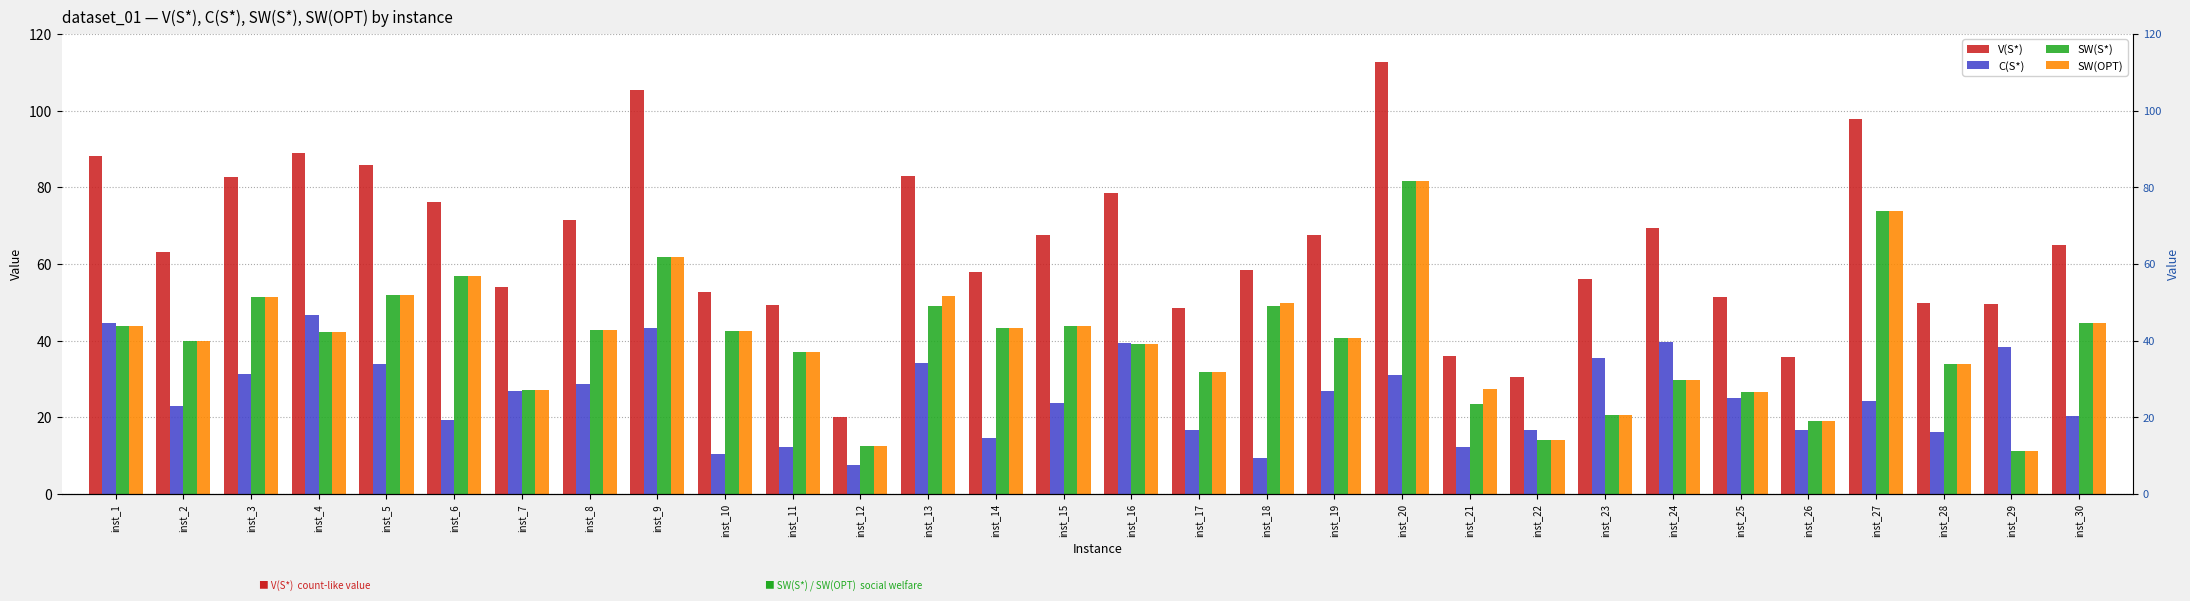

What is the value of the SW(S*) bar at the 14th from the left?

43.3